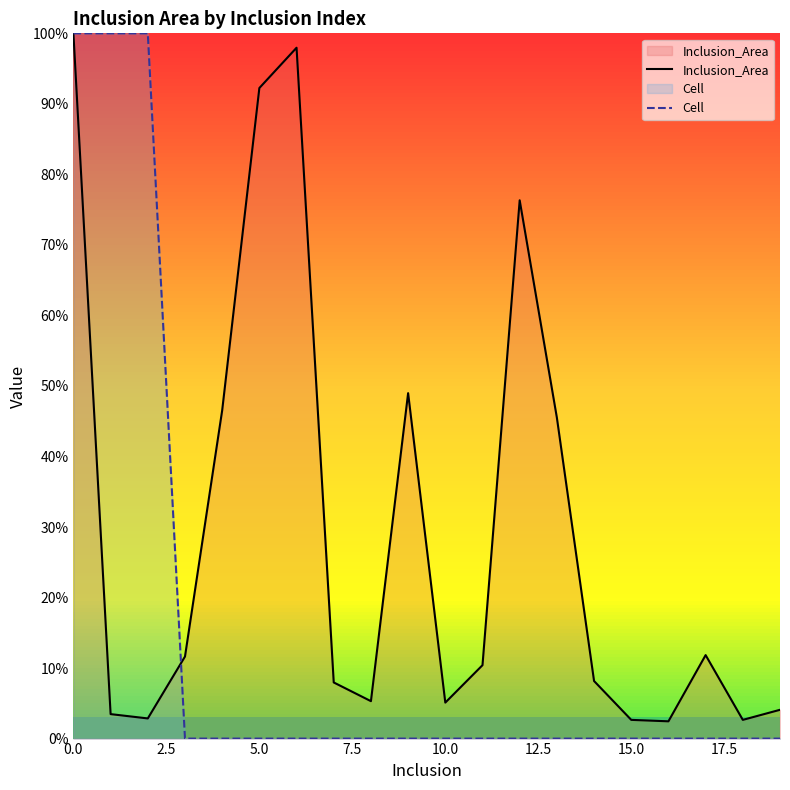

At how many categories does at least one series exceed 50?

6